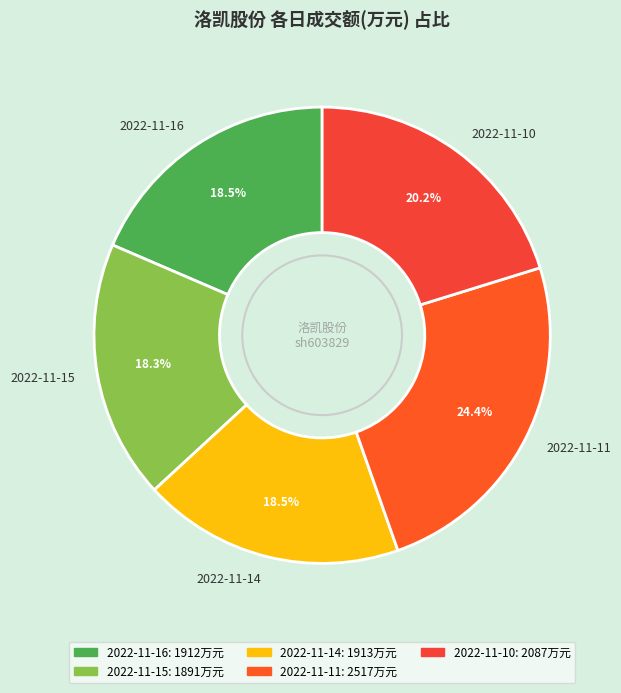

Is 2022-11-10 the majority of the pie?

No